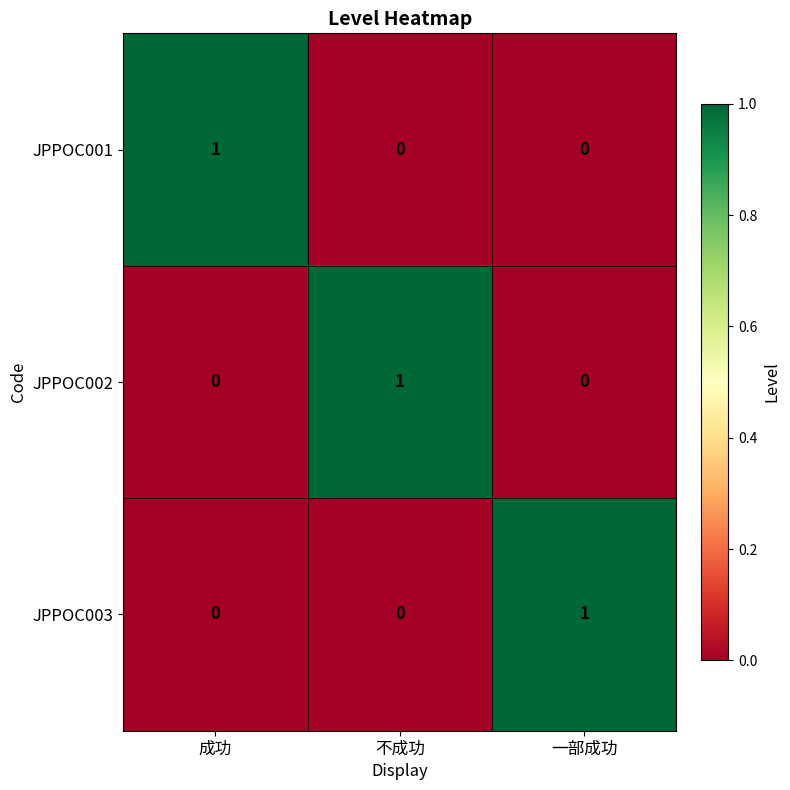

Which category has the highest value in the JPPOC002 series?

不成功